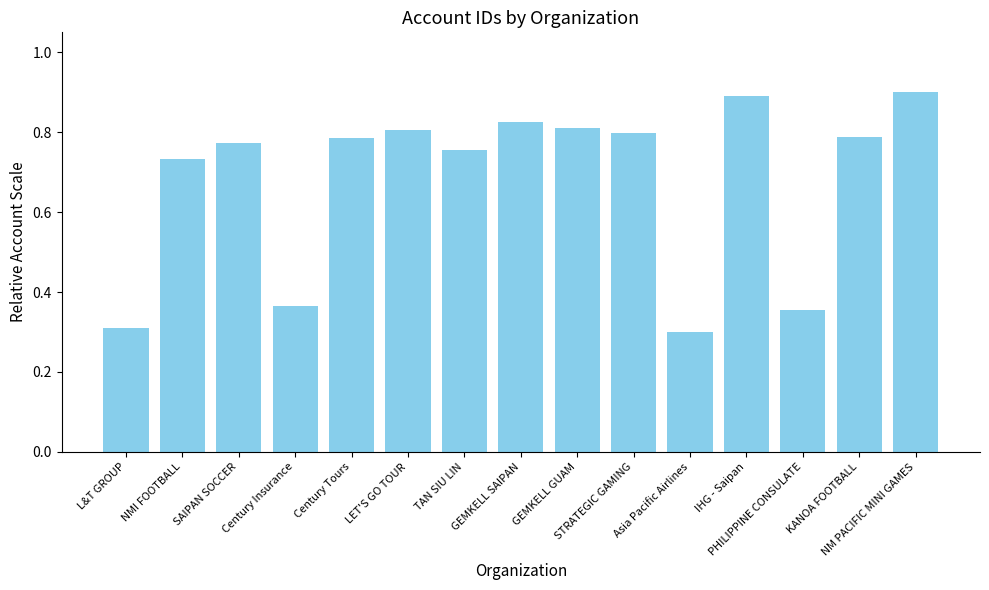

What is the difference between the maximum and minimum values?

0.6